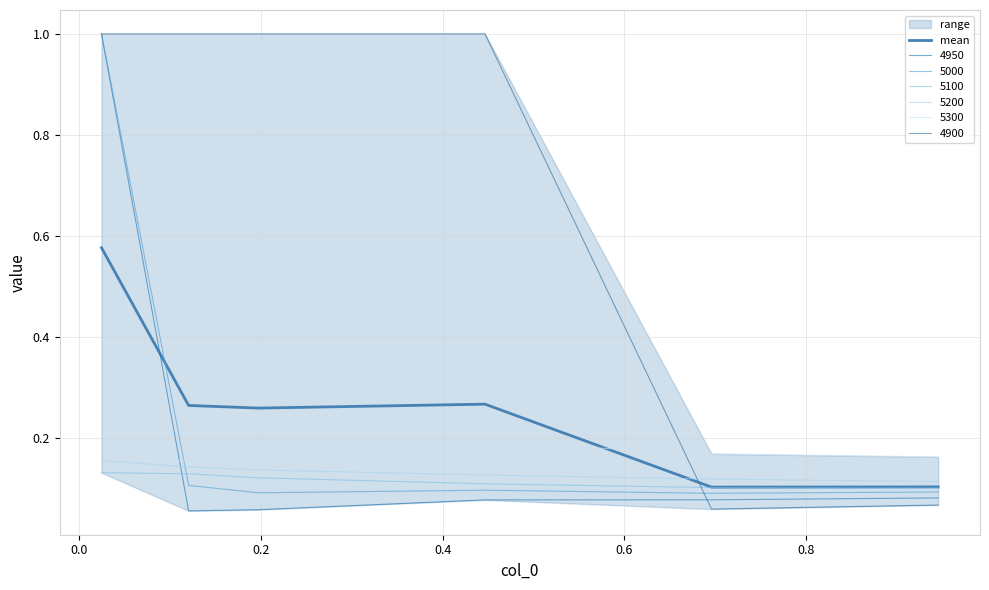

True or false: there are more than 1 points higher than both neighbors.

False